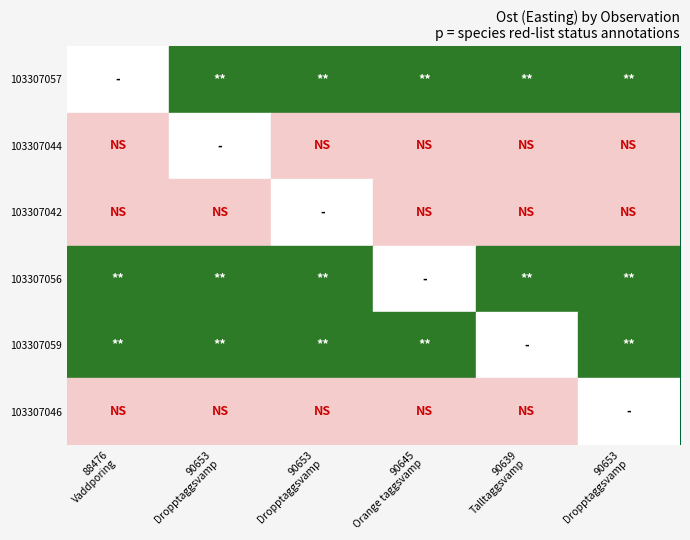

At 90645 Orange taggsvamp, list the series in order from largest to smallest.

103307057, 103307044, 103307042, 103307056, 103307059, 103307046